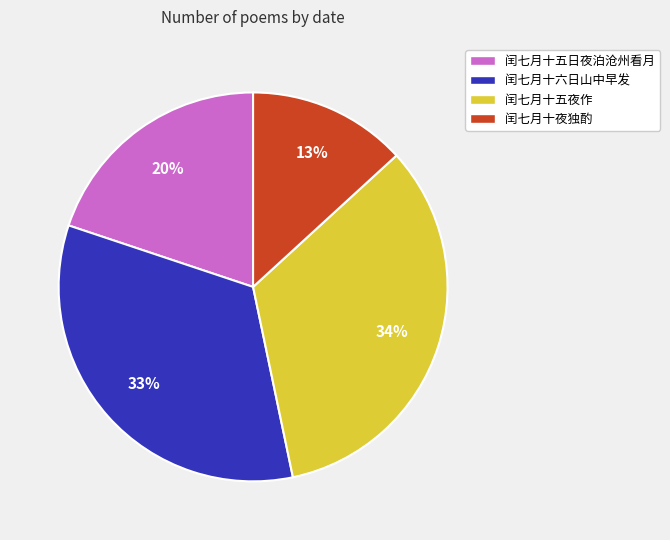

Count the number of slices in the pie.

4